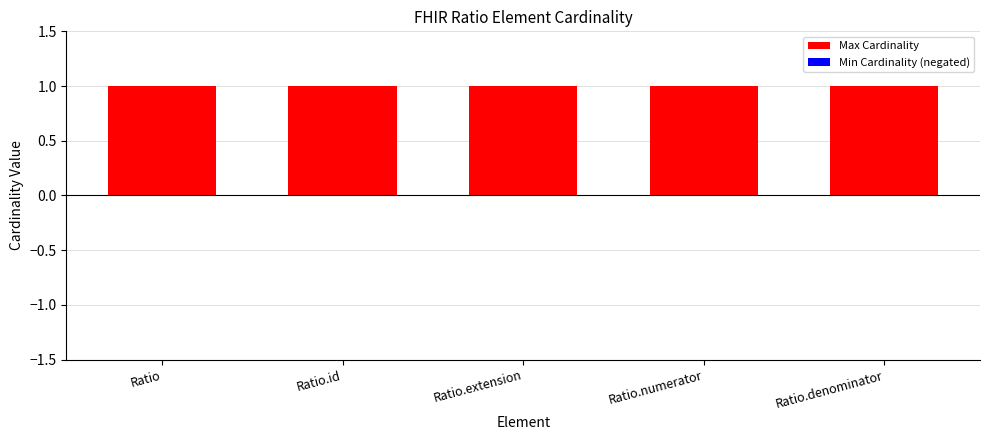

How many bars are there in each group?

2